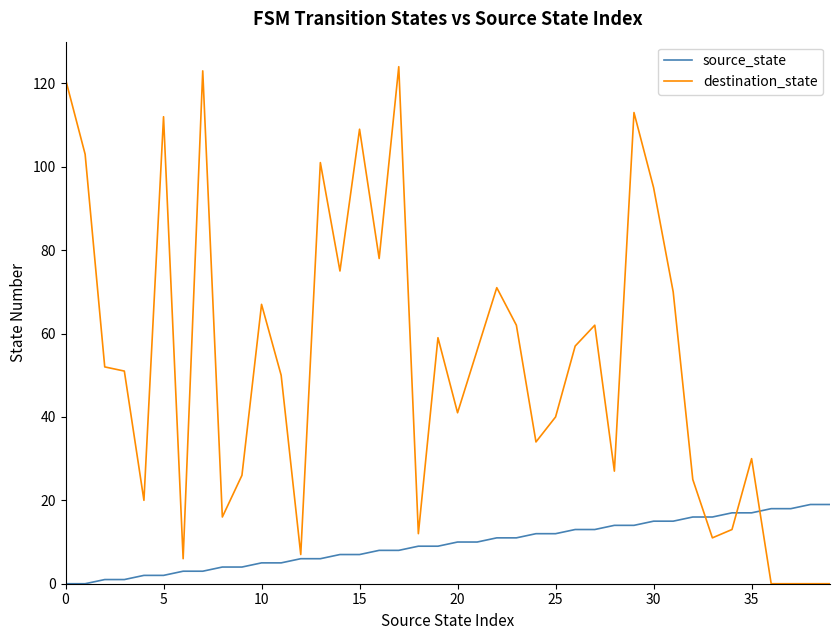

Reading right to left, extract all data points from this chart.

source_state: 19	19	18	18	17	17	16	16	15	15	14	14	13	13	12	12	11	11	10	10	9	9	8	8	7	7	6	6	5	5	4	4	3	3	2	2	1	1	0	0
destination_state: 0	0	0	0	30	13	11	25	70	95	113	27	62	57	40	34	62	71	56	41	59	12	124	78	109	75	101	7	50	67	26	16	123	6	112	20	51	52	103	121